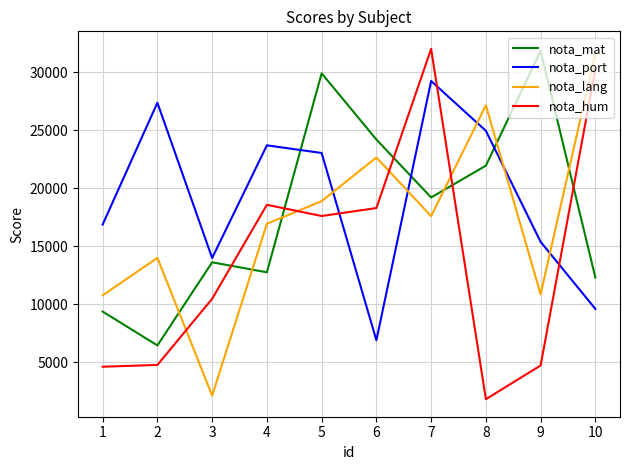

At which label does nota_lang first exceed 17587?

5